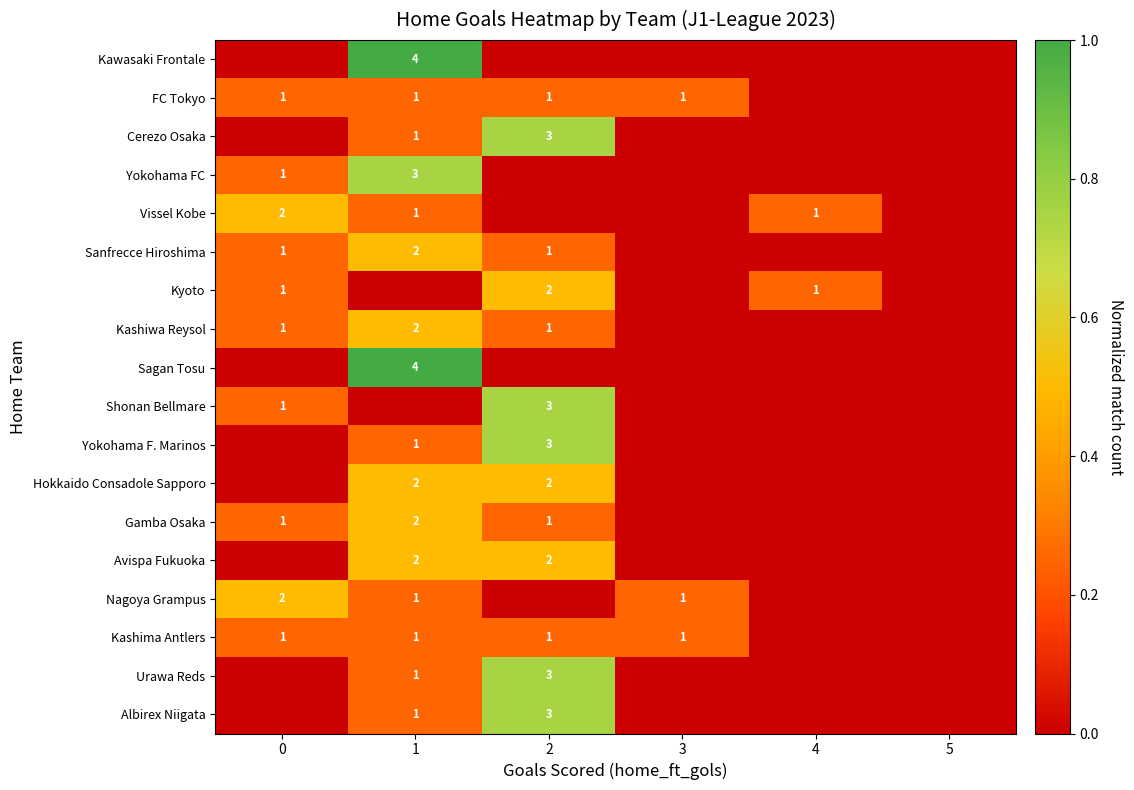

True or false: Kashiwa Reysol has a value of 1 at 0.

True